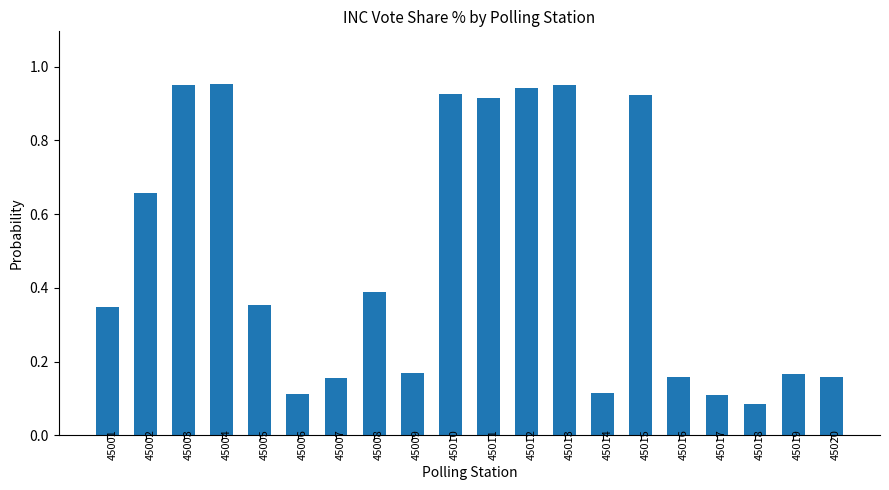

True or false: the data shows 0.2 at 45017.

False